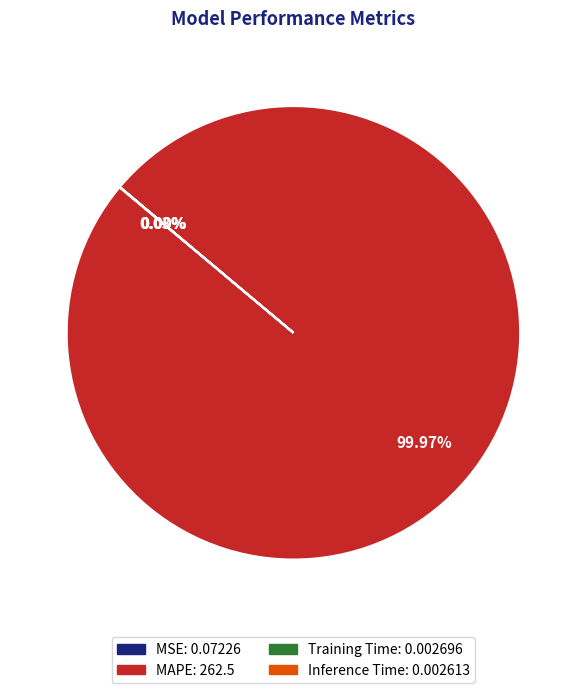

Does any single category account for the majority?

Yes